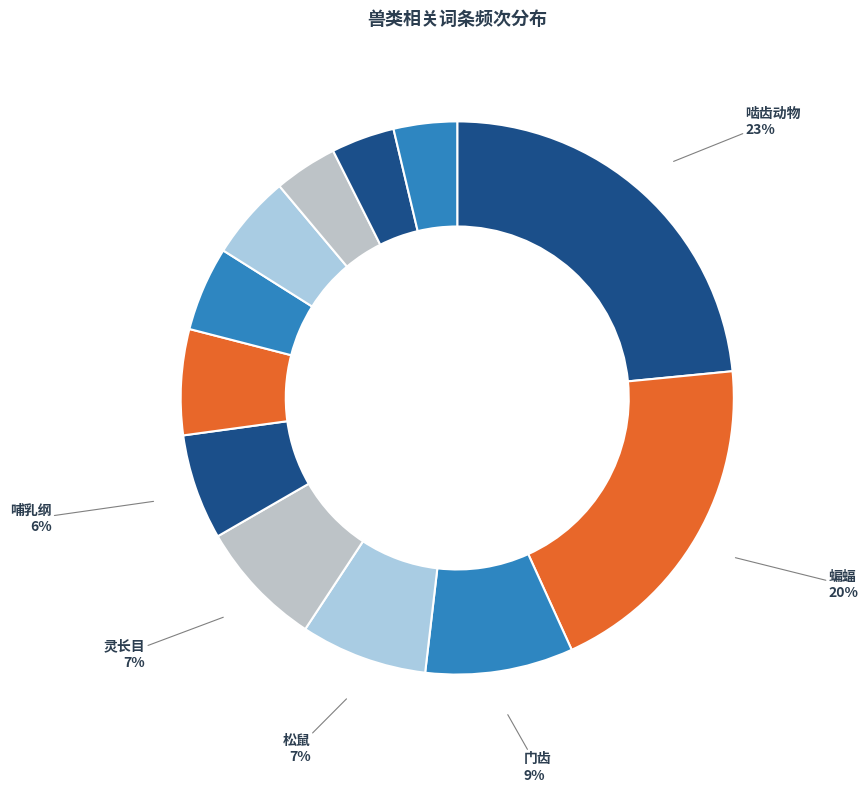

Rank the categories by value from lowest to highest.

刺猬, 猿猴, 金丝猴, 天敌, 保护动物, 哺乳纲, 啮齿目, 松鼠, 灵长目, 门齿, 蝙蝠, 啮齿动物